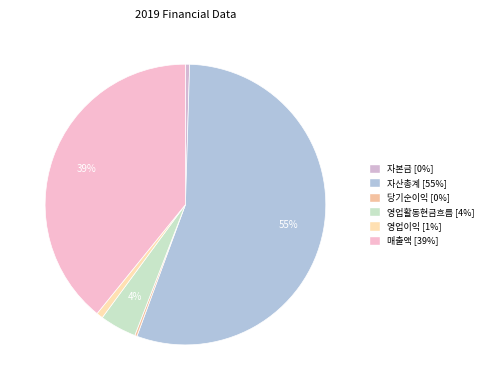

What percentage do 자산총계 and 자본금 together represent?

55.6%